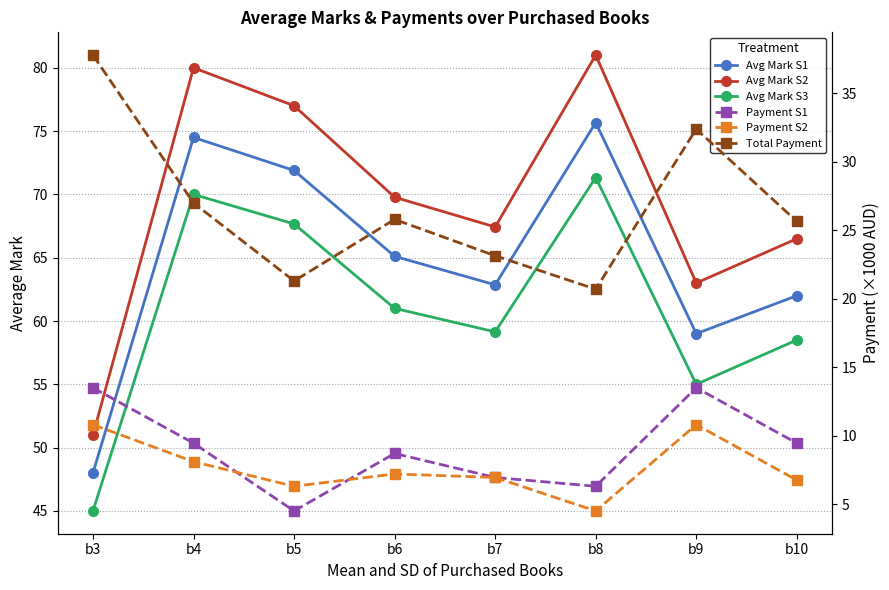

The Payment S1 series shows 6.0 at b6. True or false?

False